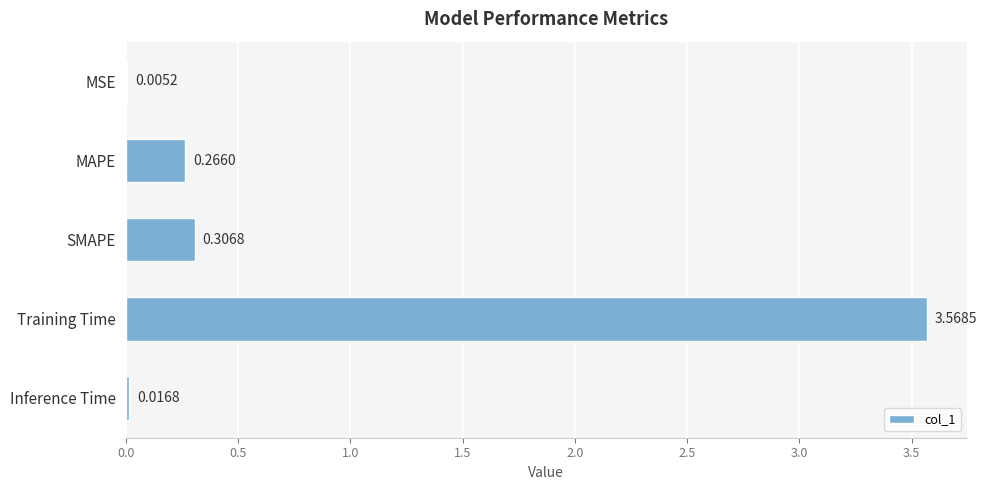

What is the change in value from MAPE to Training Time?

+3.3